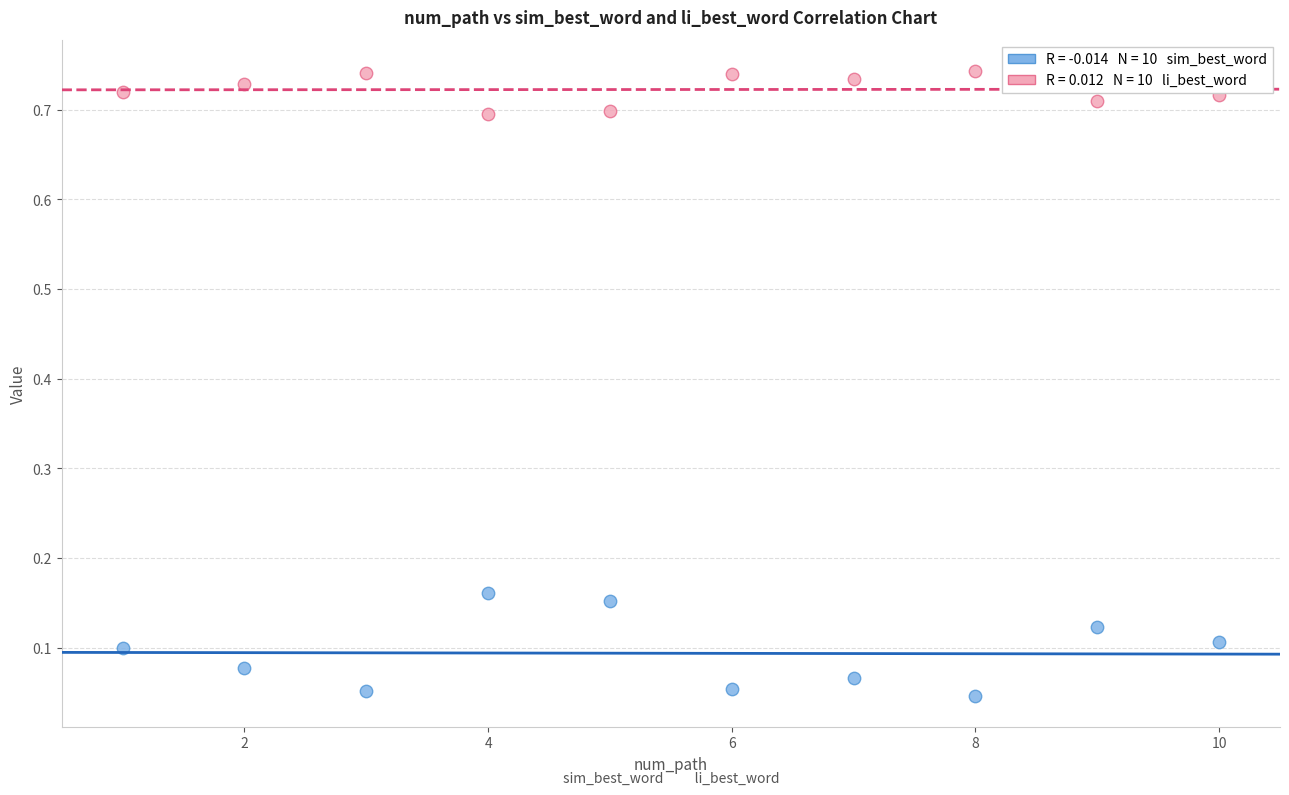

Across all data points, what is the range of X values (max minus min)?

9.0